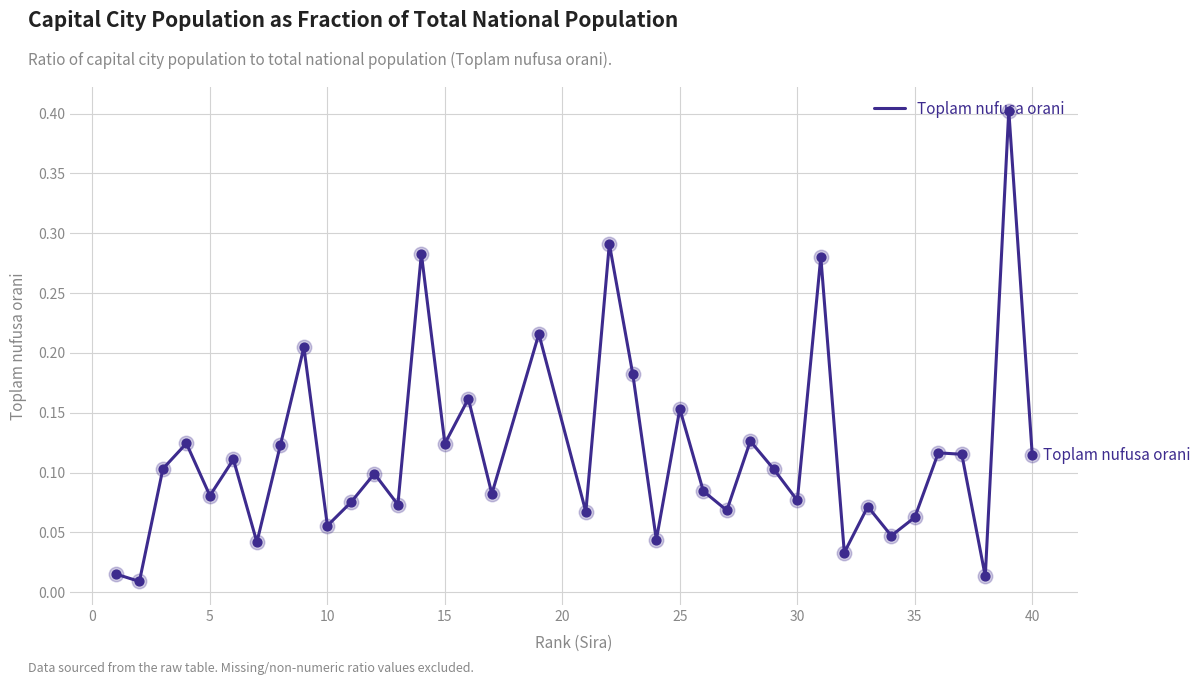

What is the difference between the maximum and minimum values?

0.4